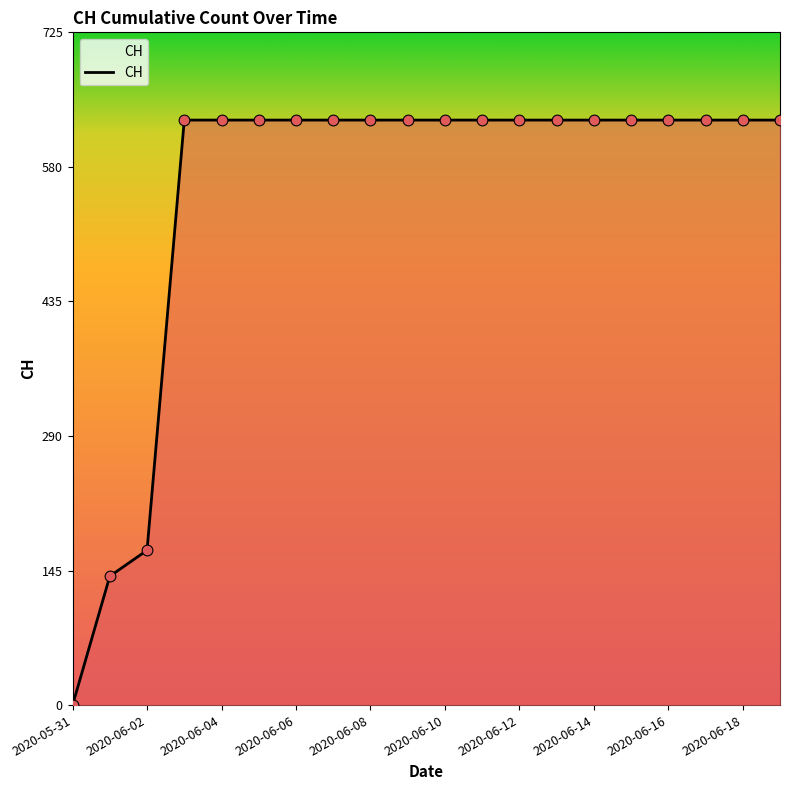

What is the greatest value displayed?

631